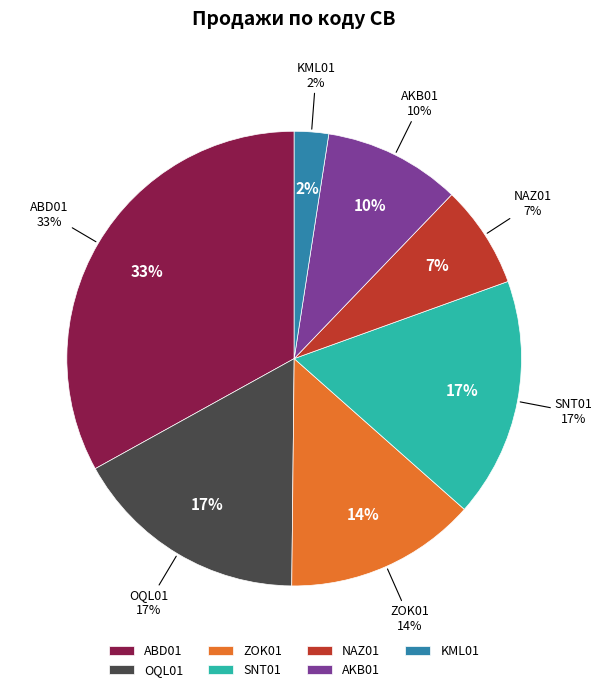

Is it true that 38 is 3% of the pie?

True